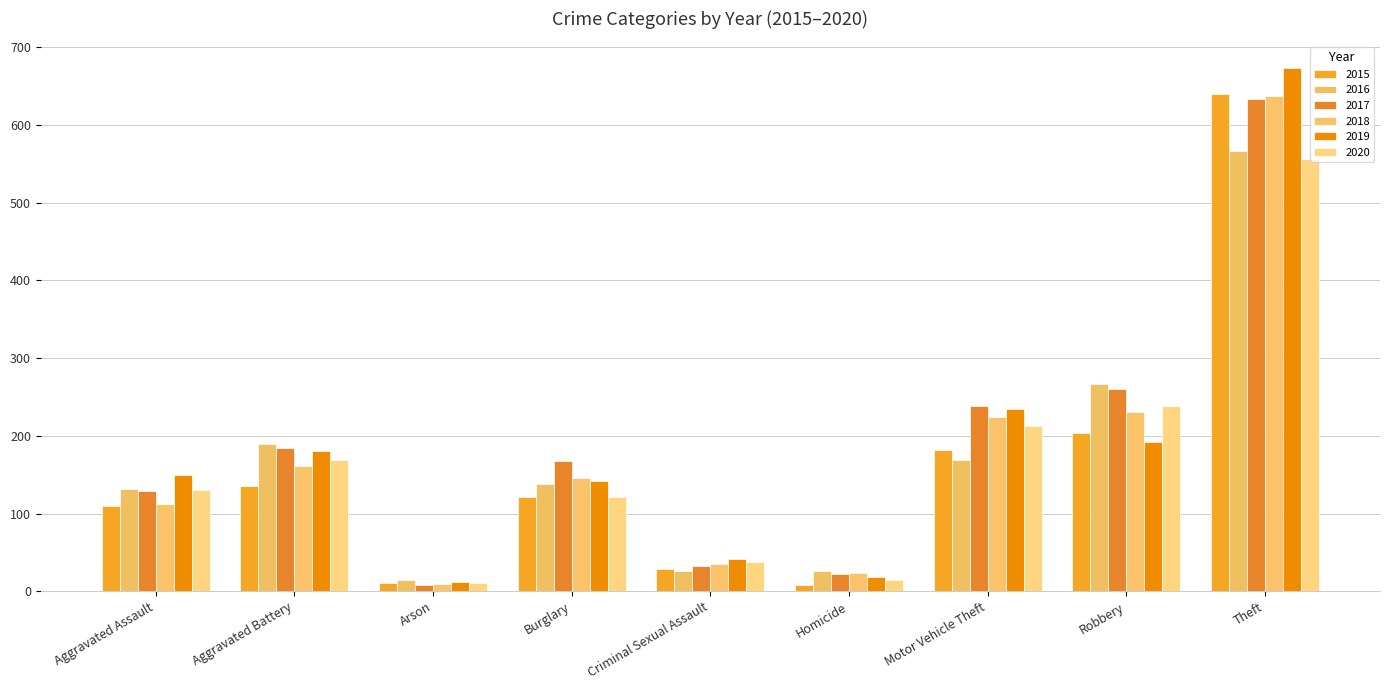

What is the sum of the 2020 values at Homicide and Robbery?

252